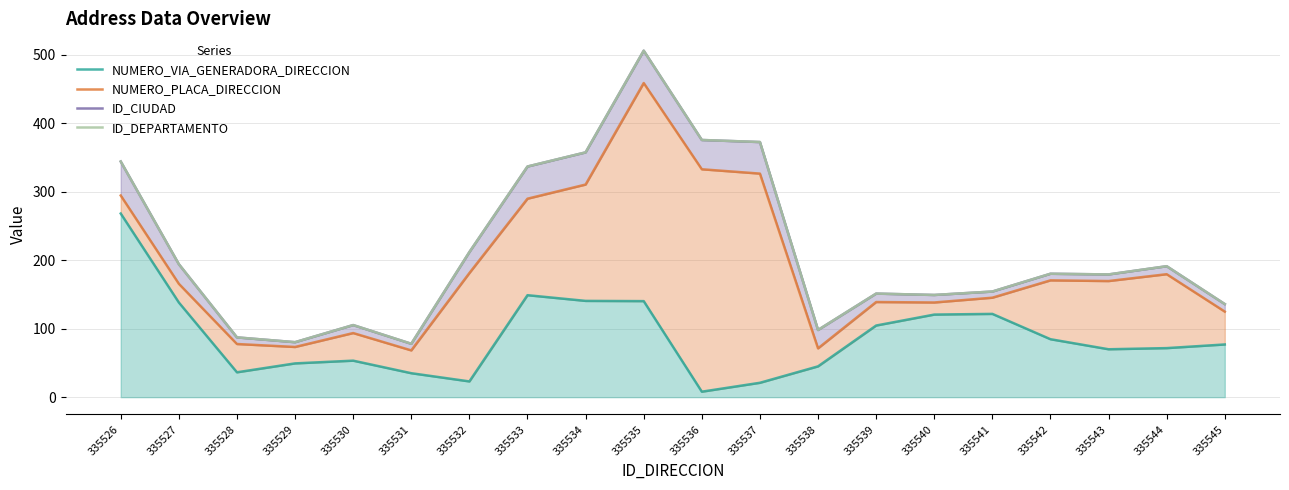

The value of ID_CIUDAD at 335542 is 304.3. True or false?

False